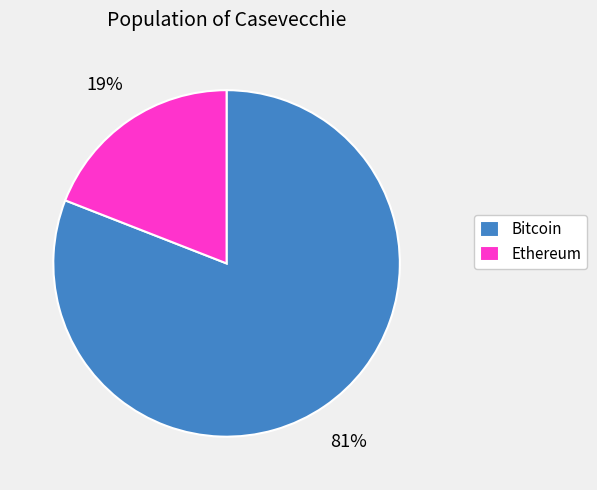

To the nearest percent, what is the average slice percentage?

50%